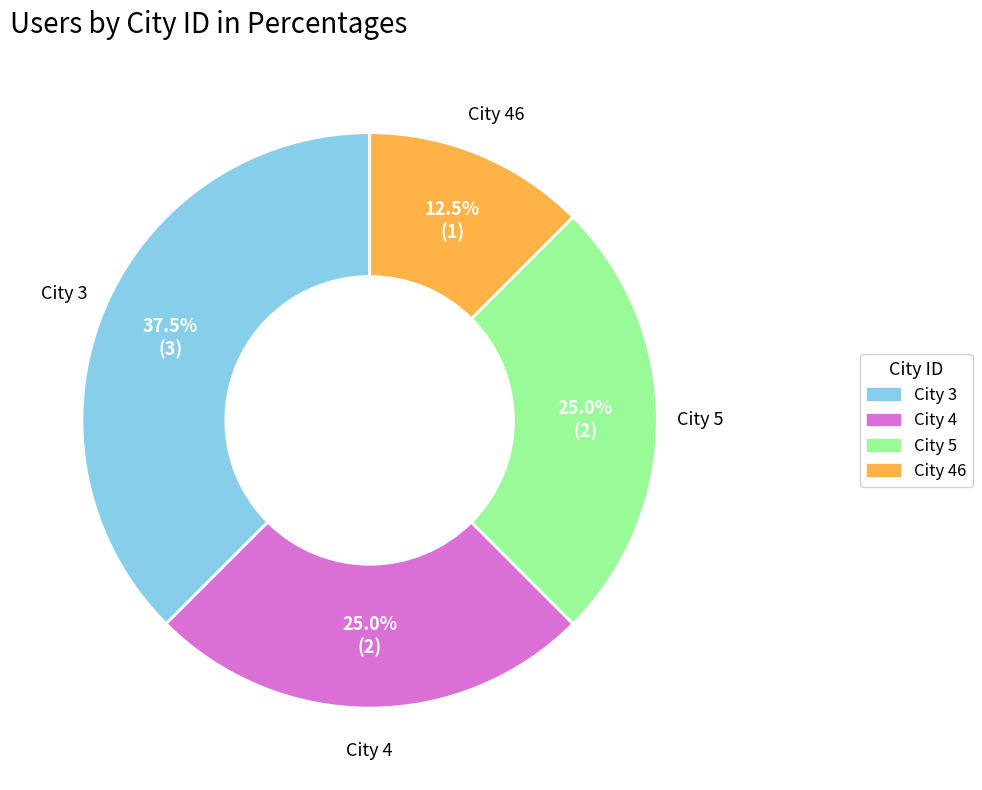

Which category has the smallest portion of the pie?

City 46